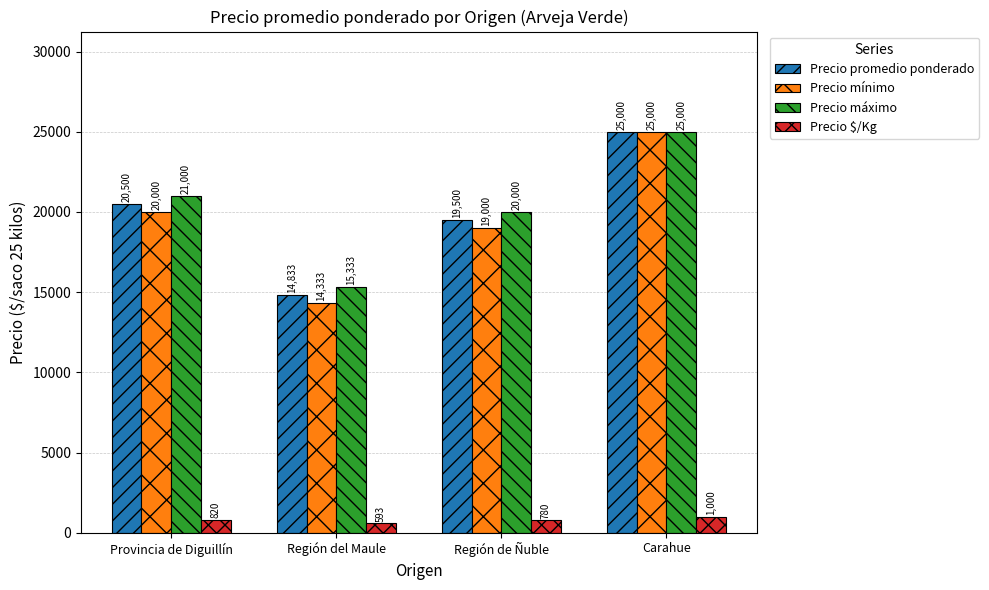

Does the chart contain stacked bars?

No